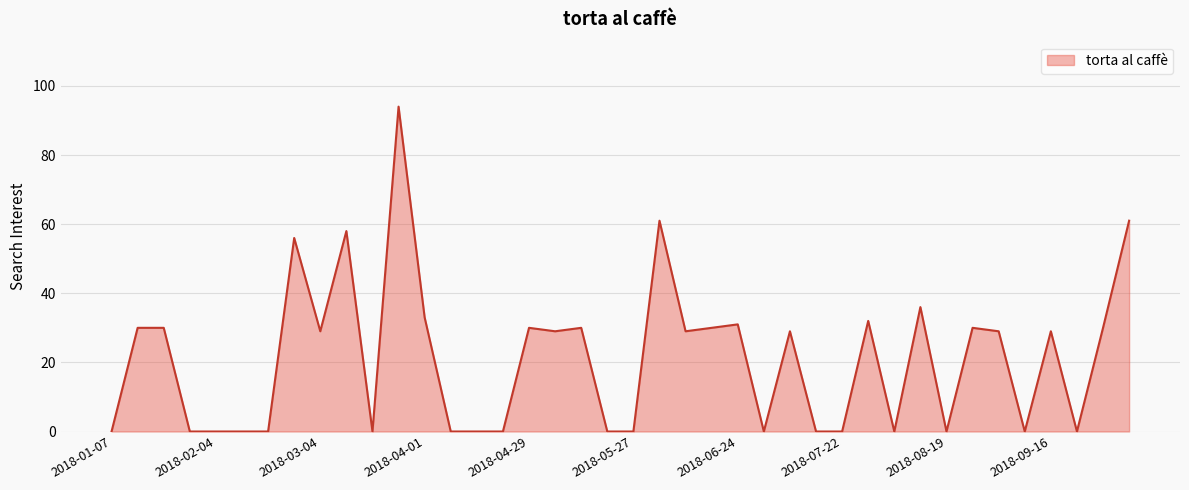

What is the difference between the maximum and minimum values?

94